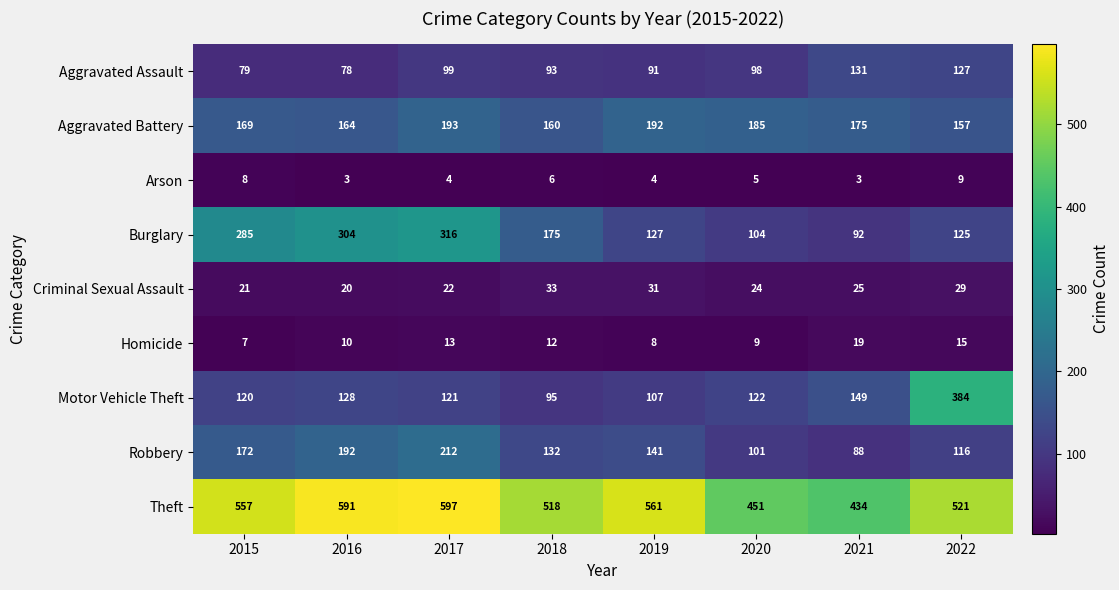

What is the average value of the Aggravated Assault series?

100